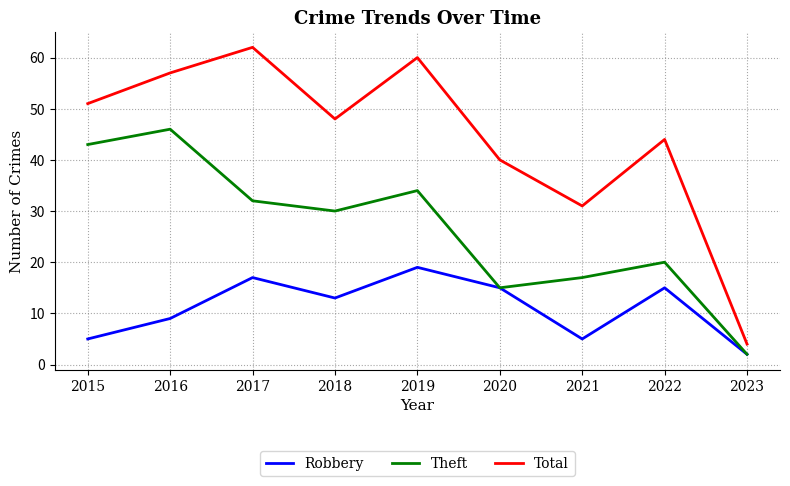

In Theft, how many points are higher than both neighbors (excluding endpoints)?

3